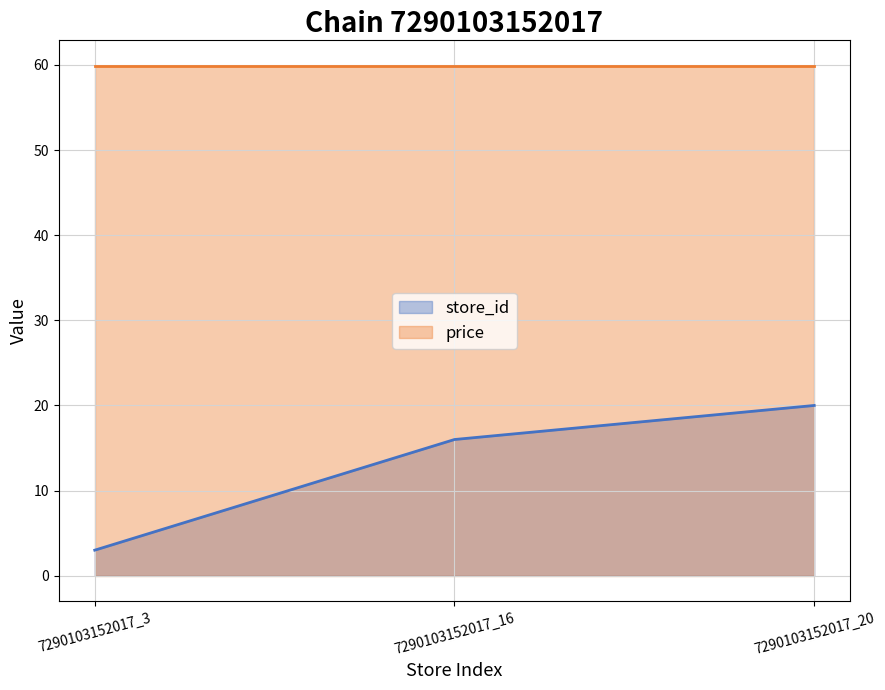

How many data points are less than 16?

1